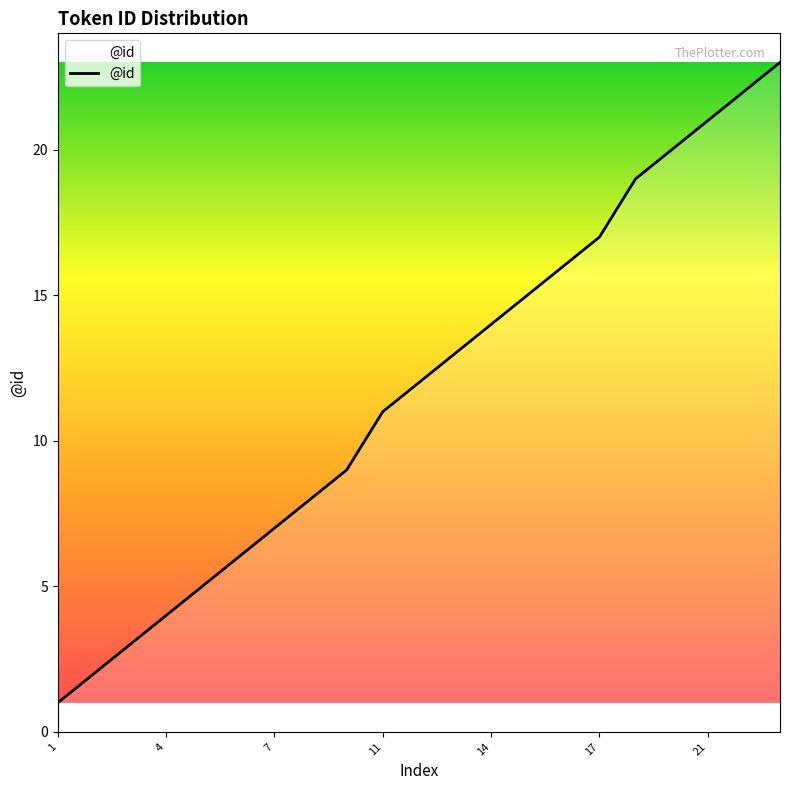

What is the difference between the maximum and minimum values?

22